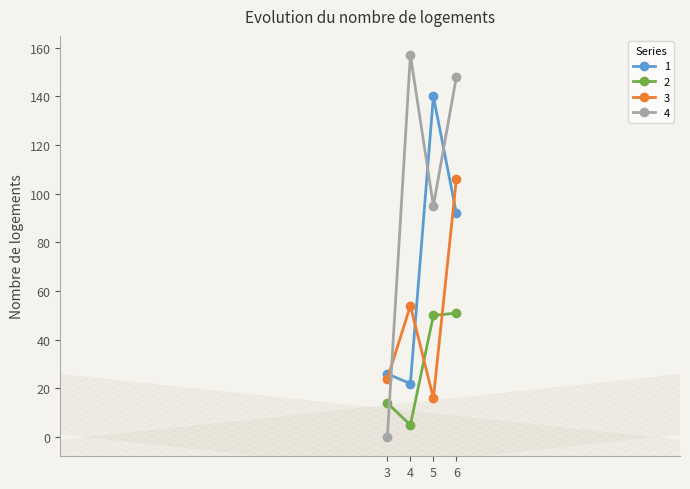

The value of 3 at 3 is 24. True or false?

True